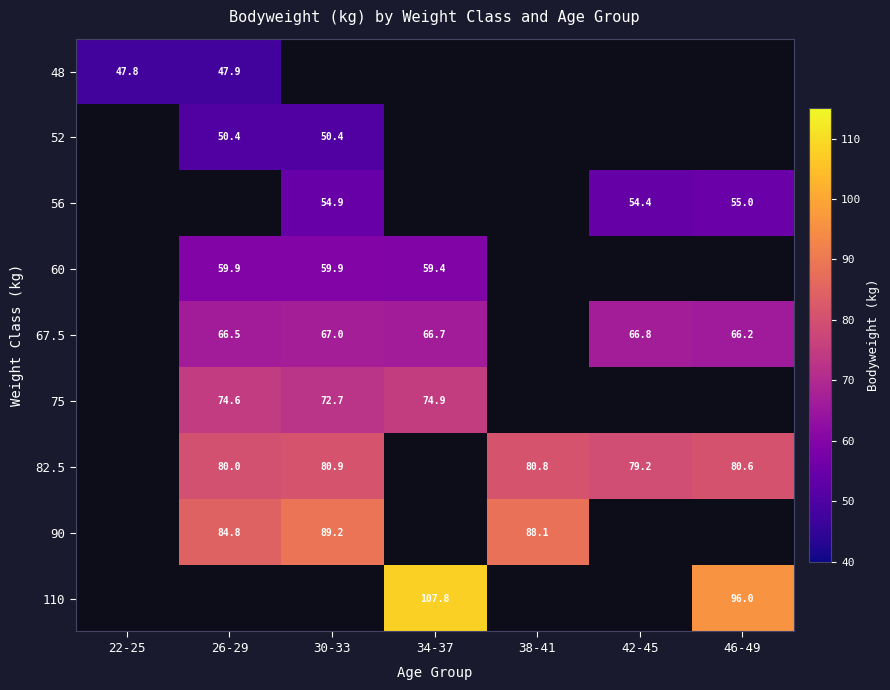

Which category has the highest value across all series?

34-37